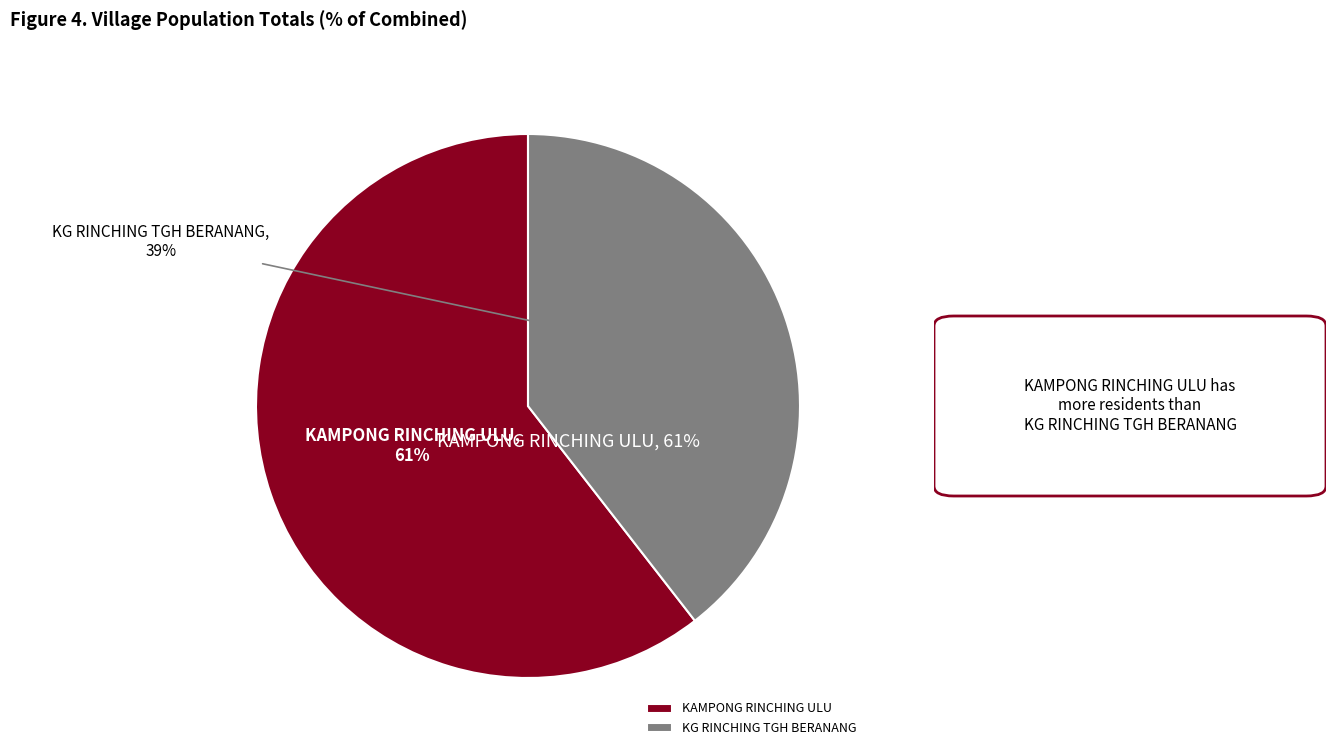

To the nearest percent, what is the combined percentage of KAMPONG RINCHING ULU and KG RINCHING TGH BERANANG?

100%